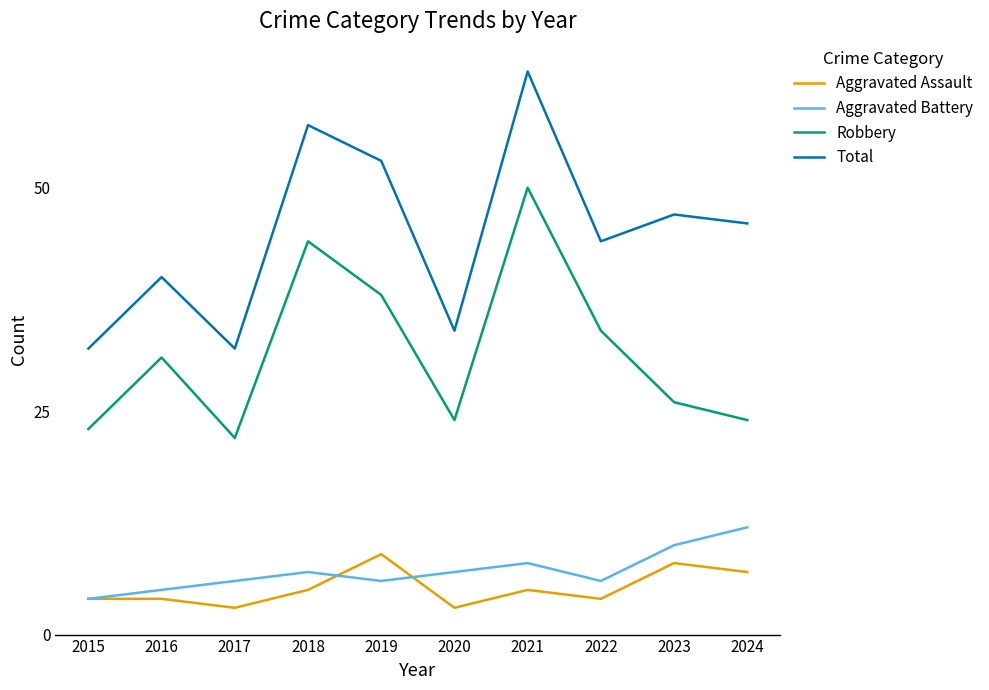

What is the sum of all Total values?

448